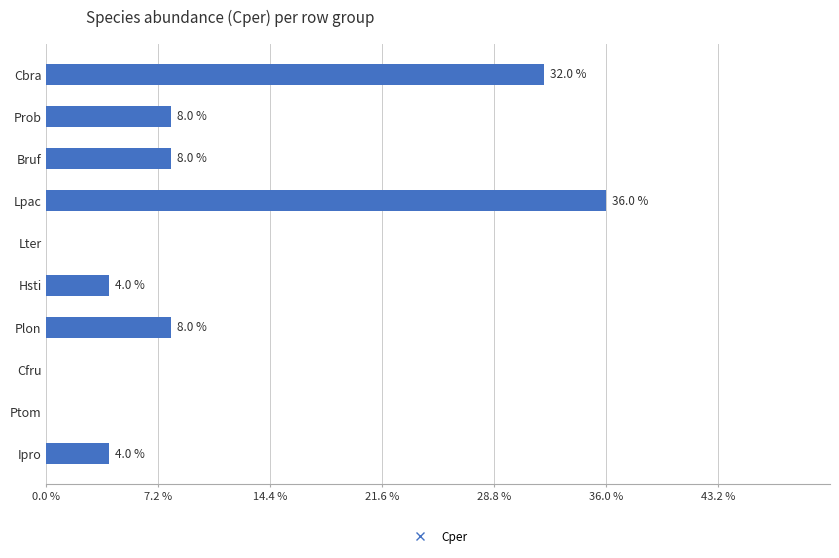

Are the bars horizontal?

Yes